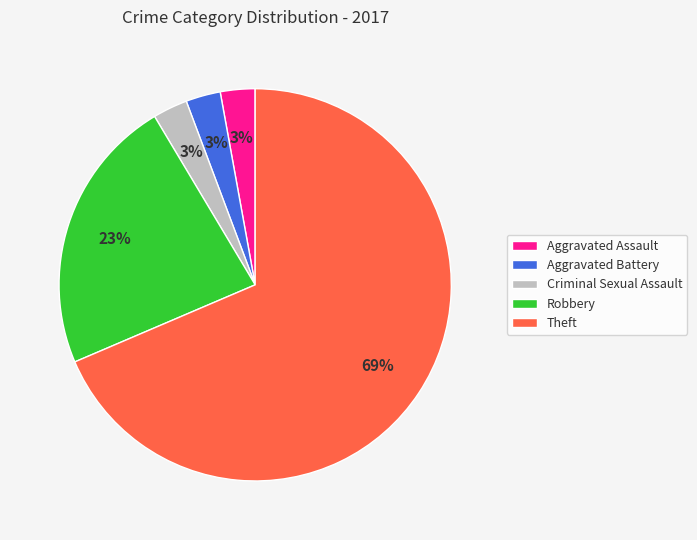

What is the largest slice in the pie chart?

Theft